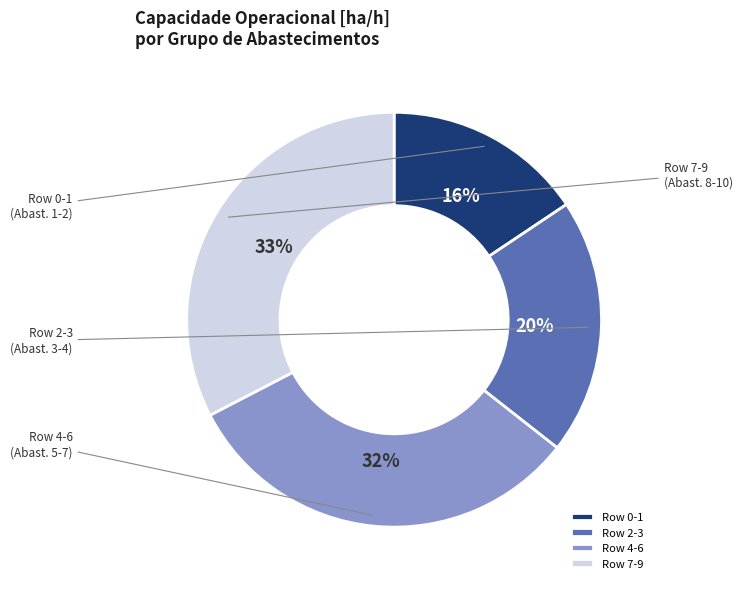

Which category has the biggest portion of the pie?

Row 7-9